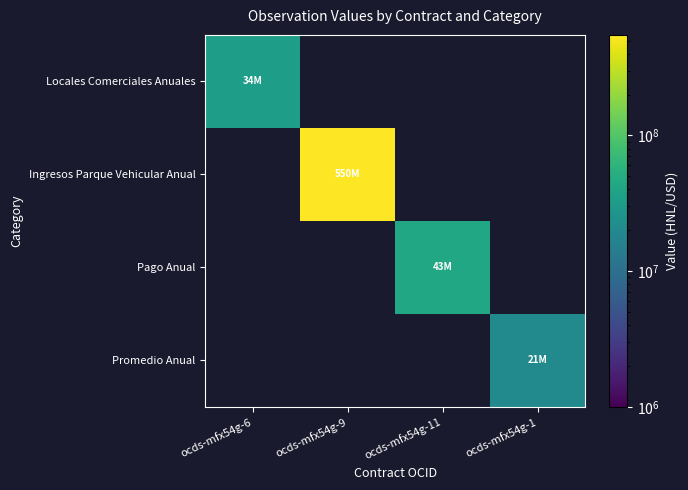

How many data points does each series have?

4